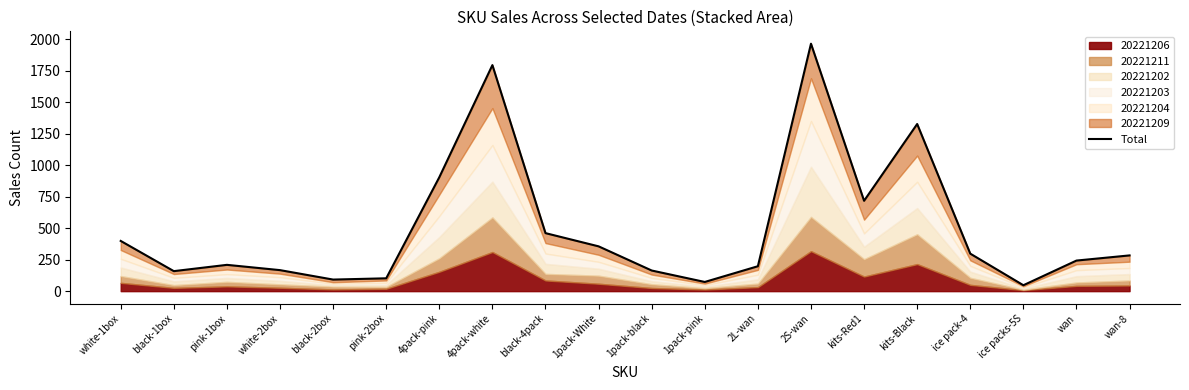

Where is the first local maximum?

pink-1box